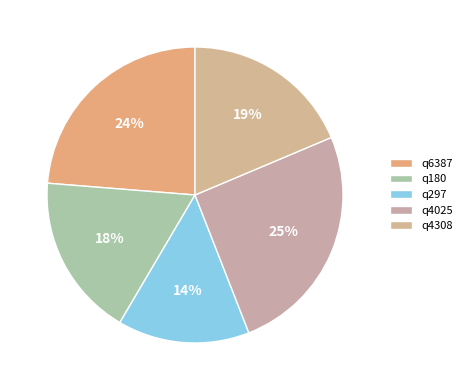

Which category has the smallest portion of the pie?

q297